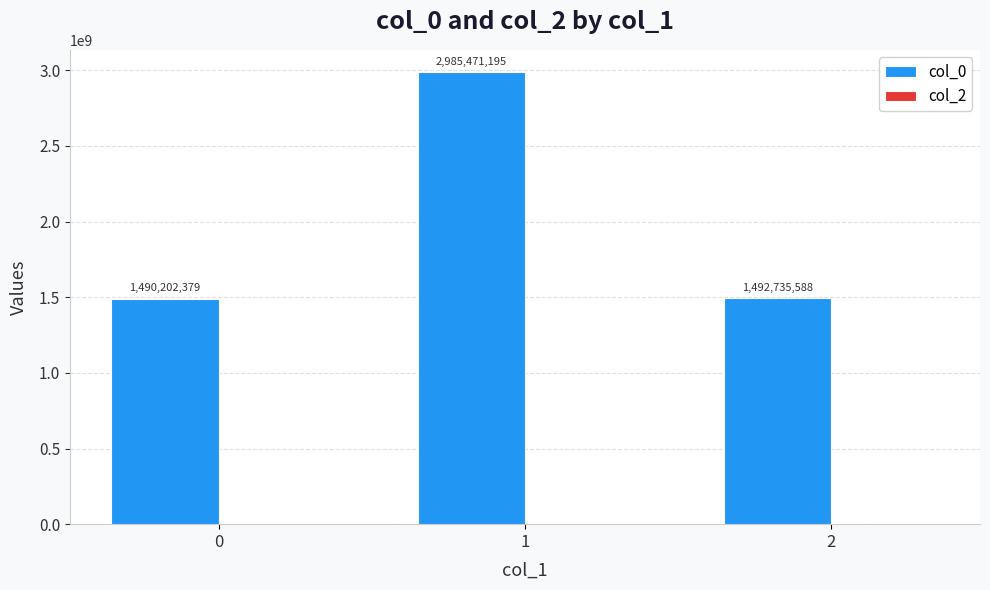

Reading left to right, transcribe all the data shown in this chart.

0=1490202379	1=2985471195	2=1492735588